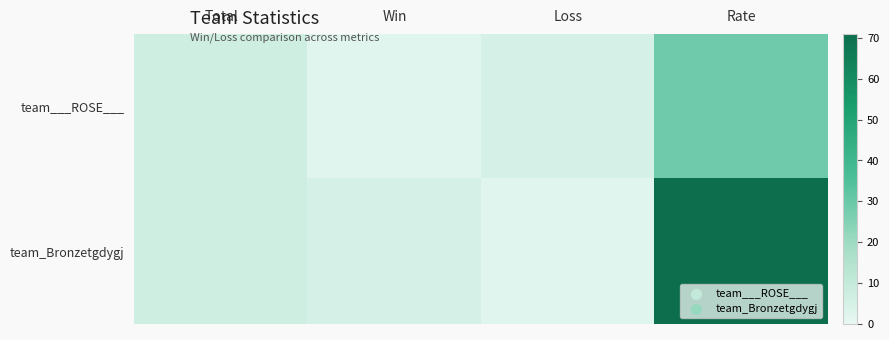

How many series are shown in this chart?

2